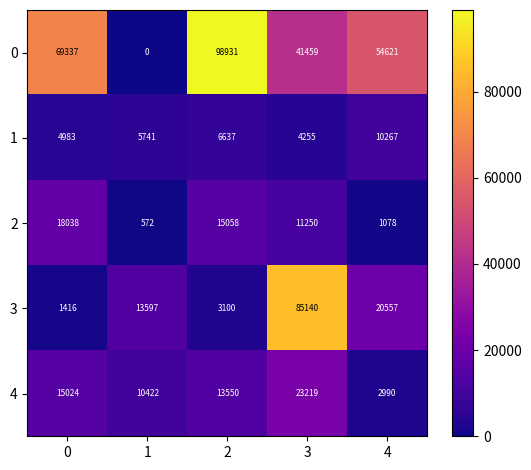

Reading left to right, transcribe all the data shown in this chart.

0: 69337	0	98931	41459	54621
1: 4983	5741	6637	4255	10267
2: 18038	572	15058	11250	1078
3: 1416	13597	3100	85140	20557
4: 15024	10422	13550	23219	2990